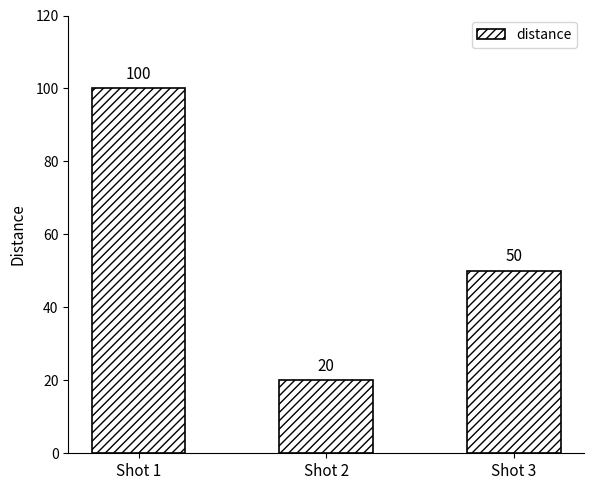

Rank the categories by value from highest to lowest.

Shot 1, Shot 3, Shot 2